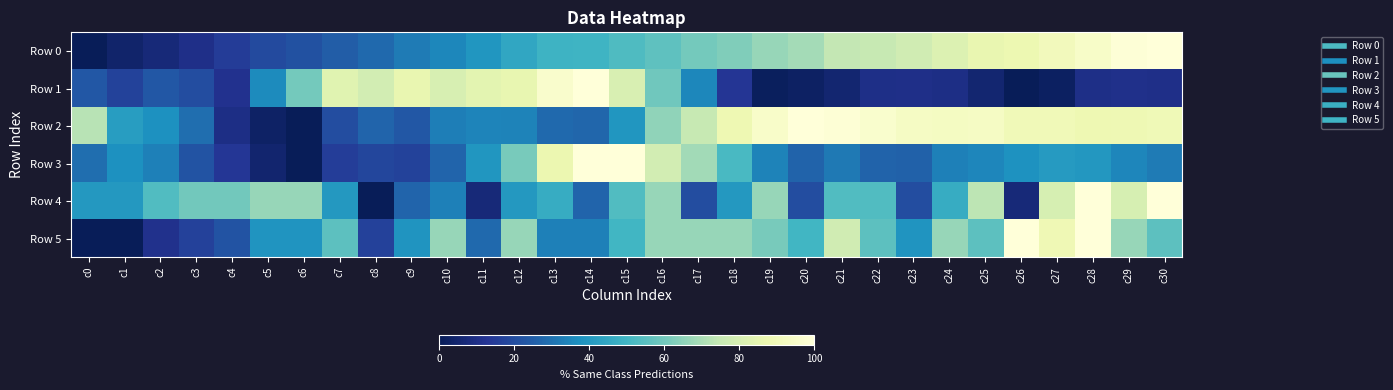

At c2, list the series in order from smallest to largest.

Row 0, Row 5, Row 1, Row 3, Row 2, Row 4